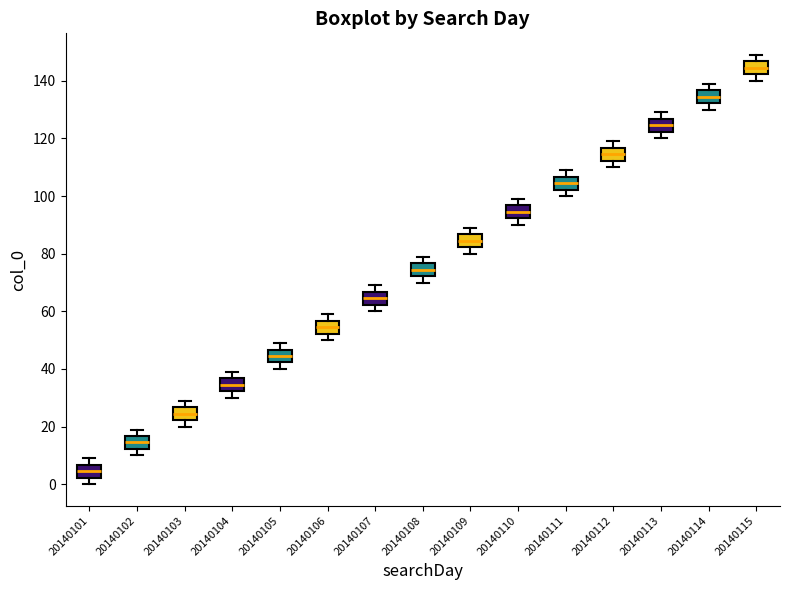

Reading left to right, read every box against the y-axis: the position of its median line, the range the box covers, and the ends of its whiskers. The values are not printed on the chart, so give them approximately, as read against the axis.

20140101: median 4, box 2 to 6, whiskers 0 to 10
20140102: median 14, box 12 to 16, whiskers 10 to 20
20140103: median 24, box 22 to 26, whiskers 20 to 30
20140104: median 34, box 32 to 36, whiskers 30 to 40
20140105: median 44, box 42 to 46, whiskers 40 to 50
20140106: median 54, box 52 to 56, whiskers 50 to 60
20140107: median 64, box 62 to 66, whiskers 60 to 70
20140108: median 74, box 72 to 76, whiskers 70 to 80
20140109: median 84, box 82 to 86, whiskers 80 to 90
20140110: median 94, box 92 to 96, whiskers 90 to 100
20140111: median 104, box 102 to 106, whiskers 100 to 110
20140112: median 114, box 112 to 116, whiskers 110 to 120
20140113: median 124, box 122 to 126, whiskers 120 to 130
20140114: median 134, box 132 to 136, whiskers 130 to 140
20140115: median 144, box 142 to 146, whiskers 140 to 150